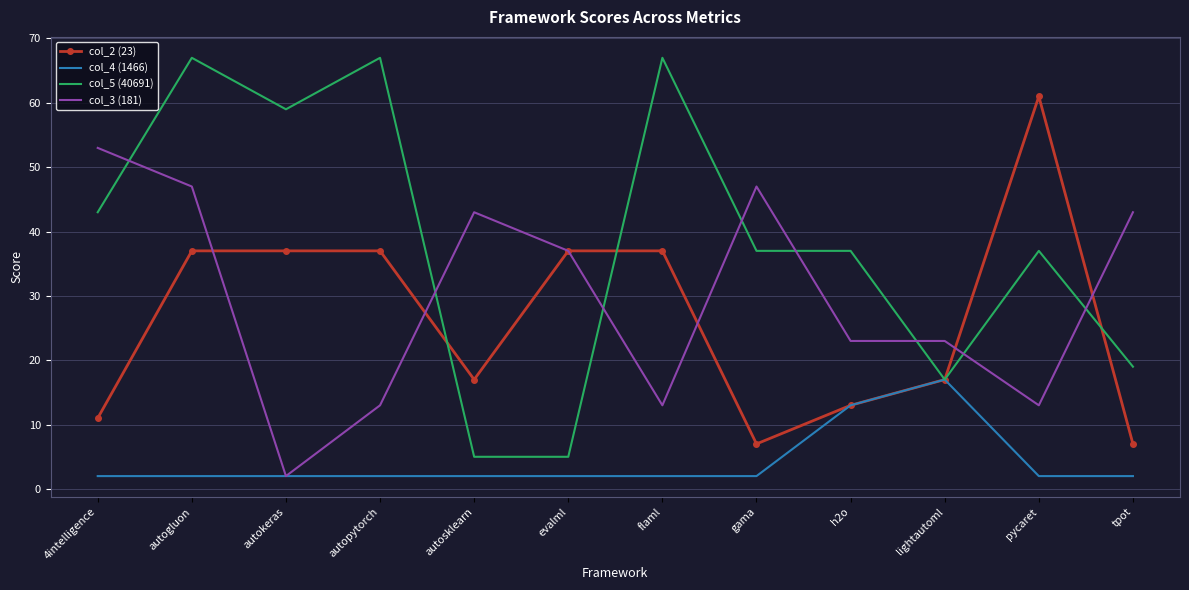

Rank the series at autosklearn from lowest to highest value.

col_4 (1466), col_5 (40691), col_2 (23), col_3 (181)